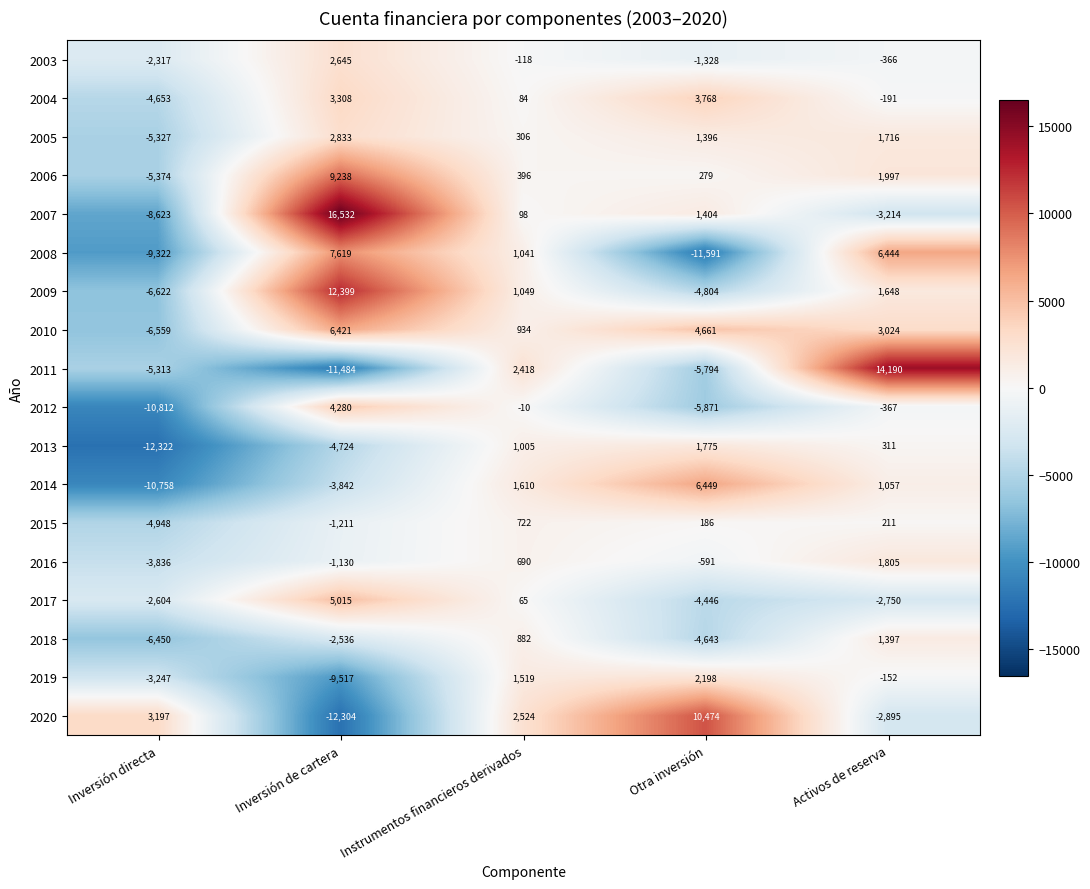

List the labels in order of 2008 value, smallest first.

Otra inversión, Inversión directa, Instrumentos financieros derivados, Activos de reserva, Inversión de cartera